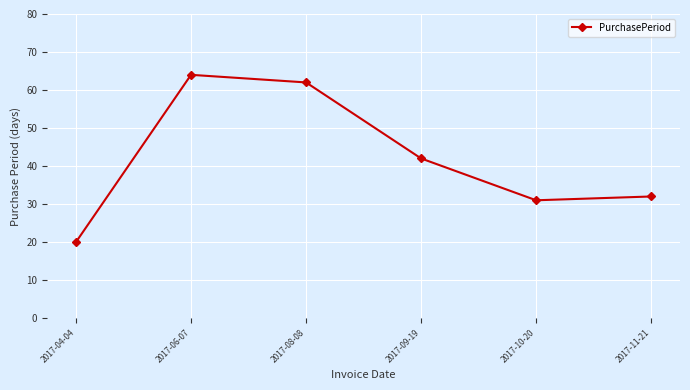

List the labels in order of value, smallest first.

2017-04-04, 2017-10-20, 2017-11-21, 2017-09-19, 2017-08-08, 2017-06-07